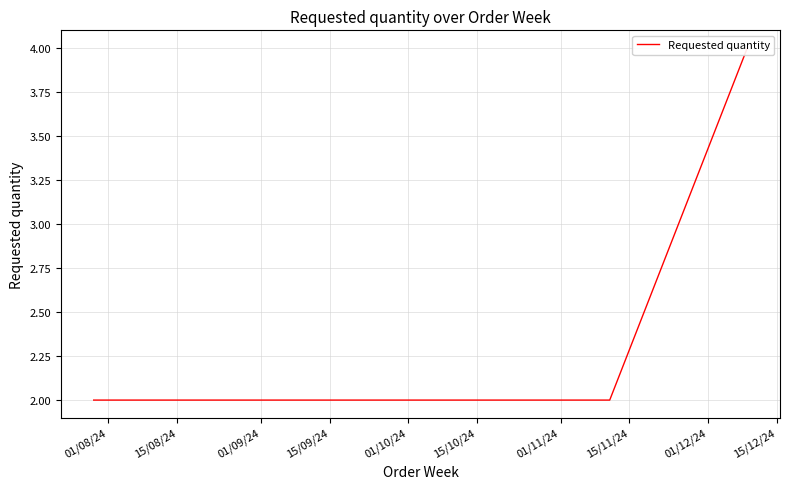

How many lines are shown in the chart?

1